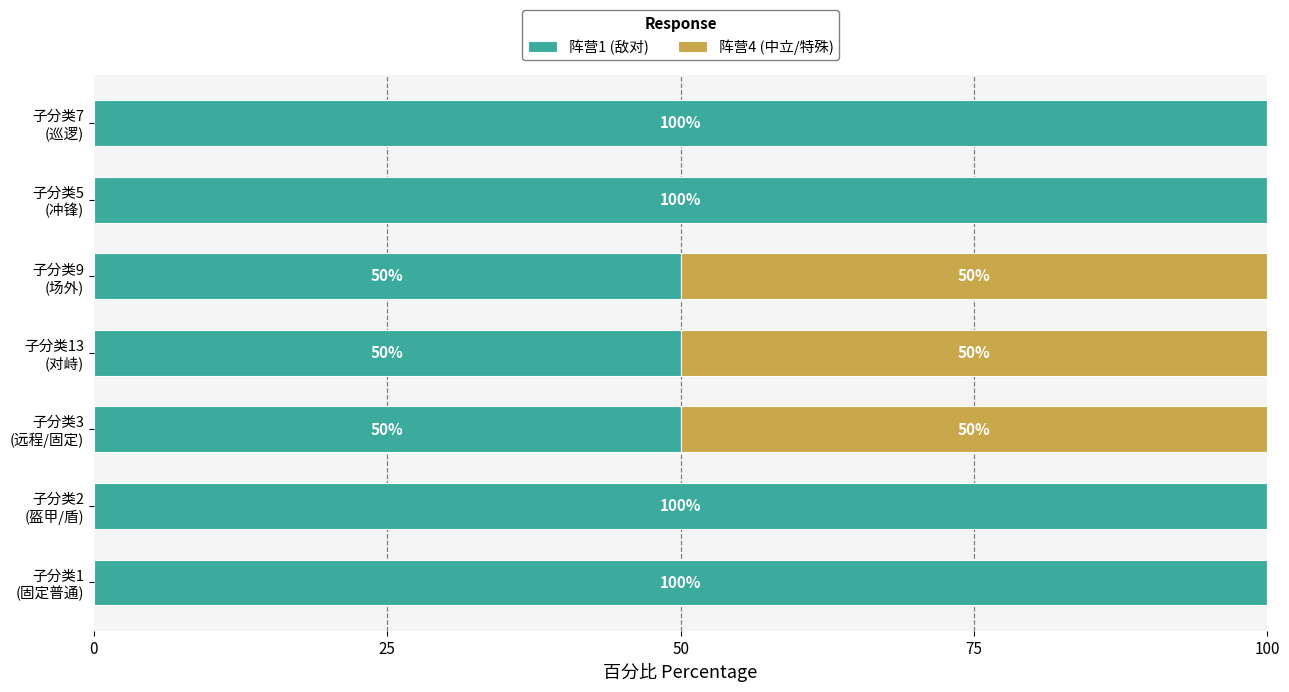

Which series has the largest range (max minus min)?

阵营1 (敌对)